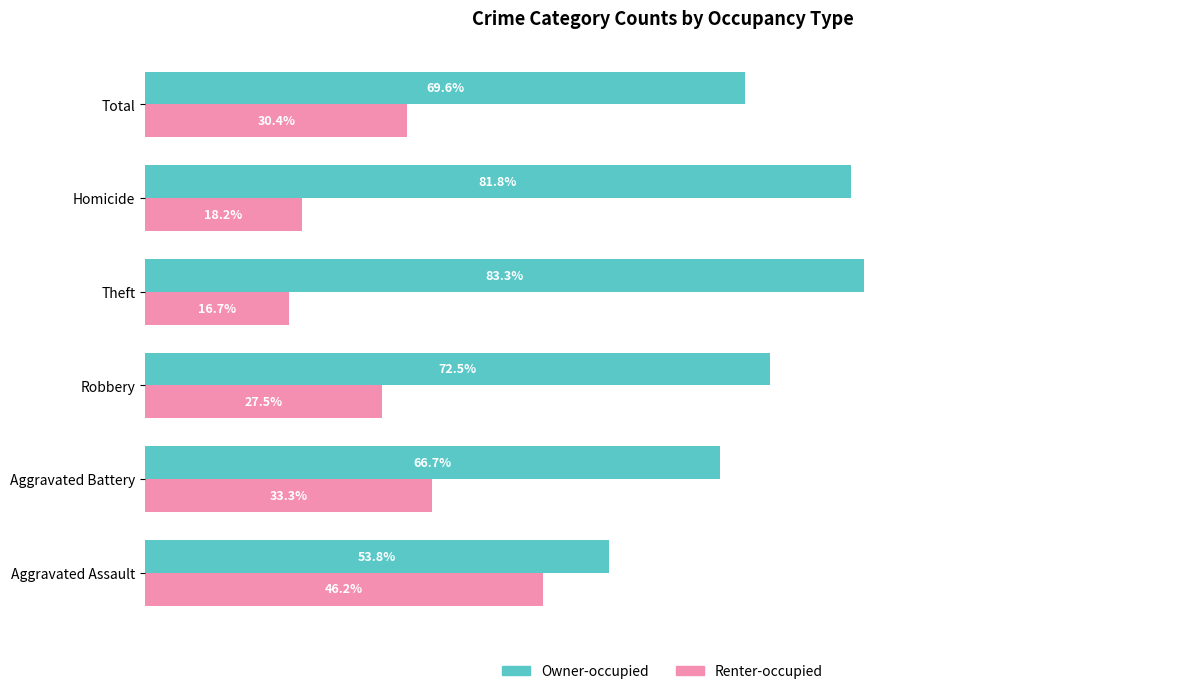

Is the value of Owner-occupied at Aggravated Battery greater than the value of Renter-occupied at Total?

Yes